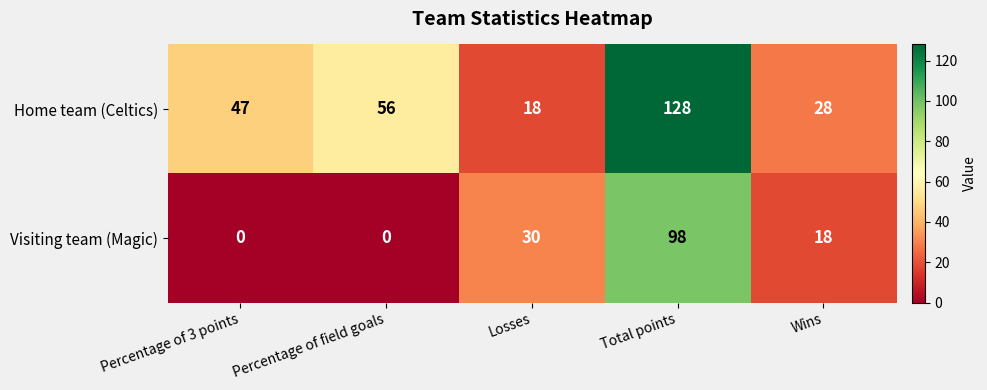

Reading right to left, list all the values displayed in this chart.

Home team (Celtics): Wins=28	Total points=128	Losses=18	Percentage of field goals=56	Percentage of 3 points=47
Visiting team (Magic): Wins=18	Total points=98	Losses=30	Percentage of field goals=0	Percentage of 3 points=0